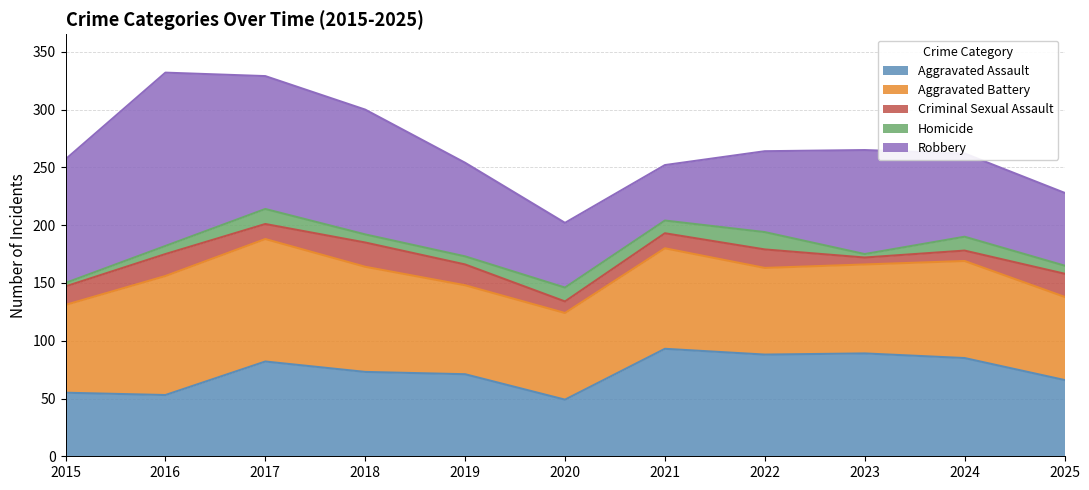

What is the difference between the maximum and minimum values in the Aggravated Assault series?

44